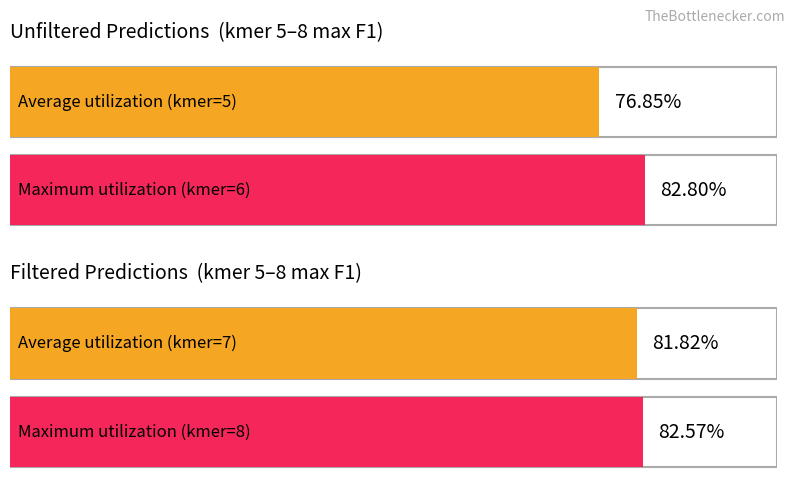

What are all the series names shown in the legend?

Unfiltered max f1, Filtered max f1